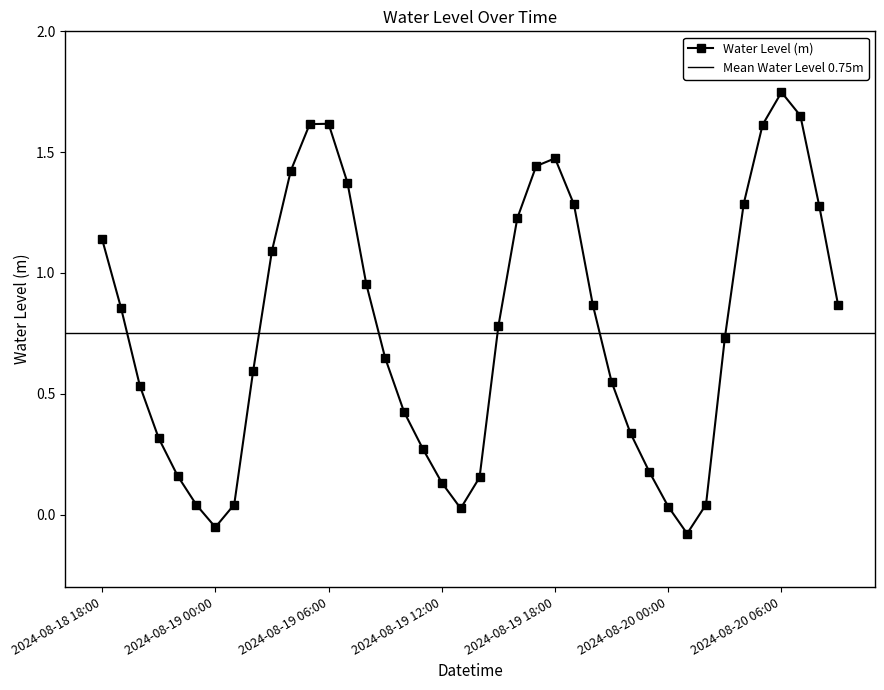

Rank the categories by value from lowest to highest.

2024-08-20 01:00, 2024-08-19 00:00, 2024-08-19 13:00, 2024-08-20 00:00, 2024-08-18 23:00, 2024-08-20 02:00, 2024-08-19 01:00, 2024-08-19 12:00, 2024-08-19 14:00, 2024-08-18 22:00, 2024-08-19 23:00, 2024-08-19 11:00, 2024-08-18 21:00, 2024-08-19 22:00, 2024-08-19 10:00, 2024-08-18 20:00, 2024-08-19 21:00, 2024-08-19 02:00, 2024-08-19 09:00, 2024-08-20 03:00, 2024-08-19 15:00, 2024-08-18 19:00, 2024-08-20 09:00, 2024-08-19 20:00, 2024-08-19 08:00, 2024-08-19 03:00, 2024-08-18 18:00, 2024-08-19 16:00, 2024-08-20 08:00, 2024-08-19 19:00, 2024-08-20 04:00, 2024-08-19 07:00, 2024-08-19 04:00, 2024-08-19 17:00, 2024-08-19 18:00, 2024-08-20 05:00, 2024-08-19 05:00, 2024-08-19 06:00, 2024-08-20 07:00, 2024-08-20 06:00